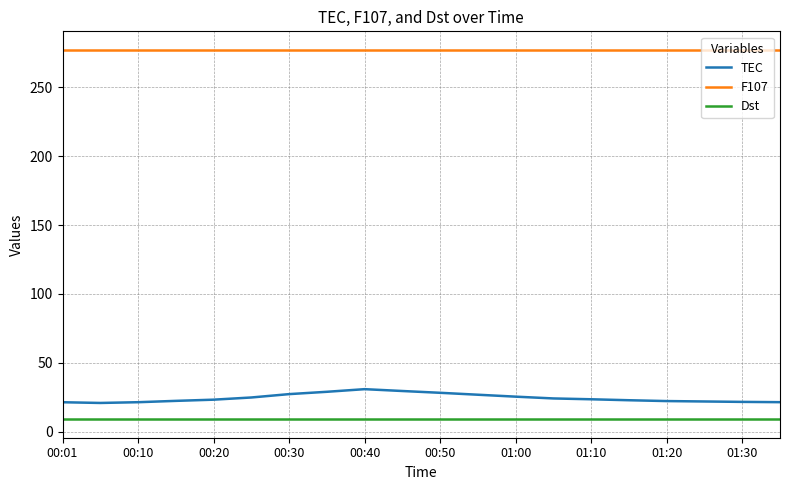

What is the lowest value of the Dst series?

9.0